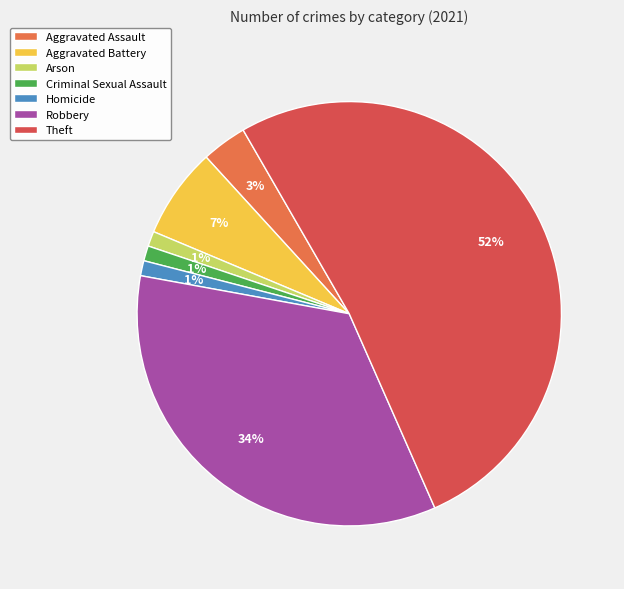

Is Theft the majority of the pie?

Yes